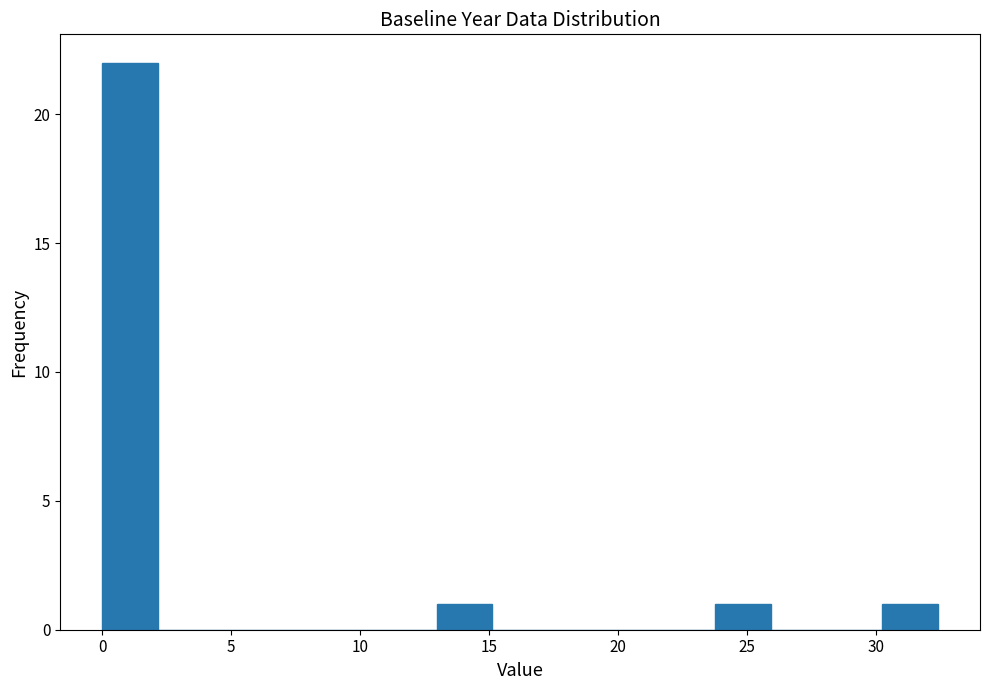

Reading left to right, transcribe this chart: for each bar, give the range it covers on the x-axis and its height. Neither the bar edges nor the heights are printed on the chart, so give them approximately, as read against the axes.

0.0 to 2.0: 22
2.0 to 4.5: 0
4.5 to 6.5: 0
6.5 to 8.5: 0
8.5 to 11.0: 0
11.0 to 13.0: 0
13.0 to 15.0: 1
15.0 to 17.5: 0
17.5 to 19.5: 0
19.5 to 21.5: 0
21.5 to 24.0: 0
24.0 to 26.0: 1
26.0 to 28.0: 0
28.0 to 30.0: 0
30.0 to 32.5: 1